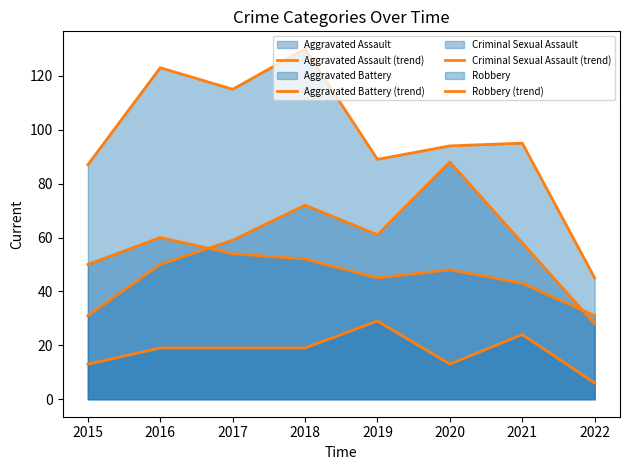

Rank the categories by Robbery (trend) value from highest to lowest.

2018, 2016, 2017, 2021, 2020, 2019, 2015, 2022